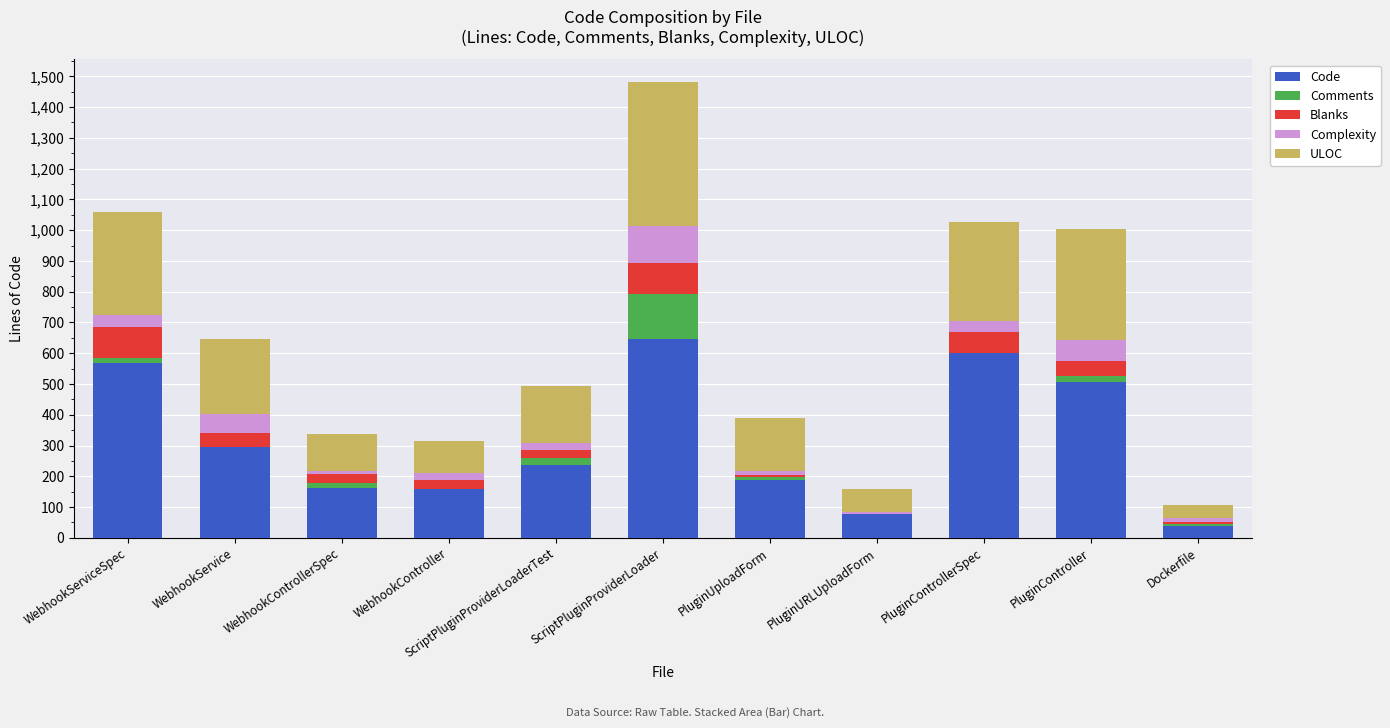

True or false: Code has a value of 128 at PluginUploadForm.

False